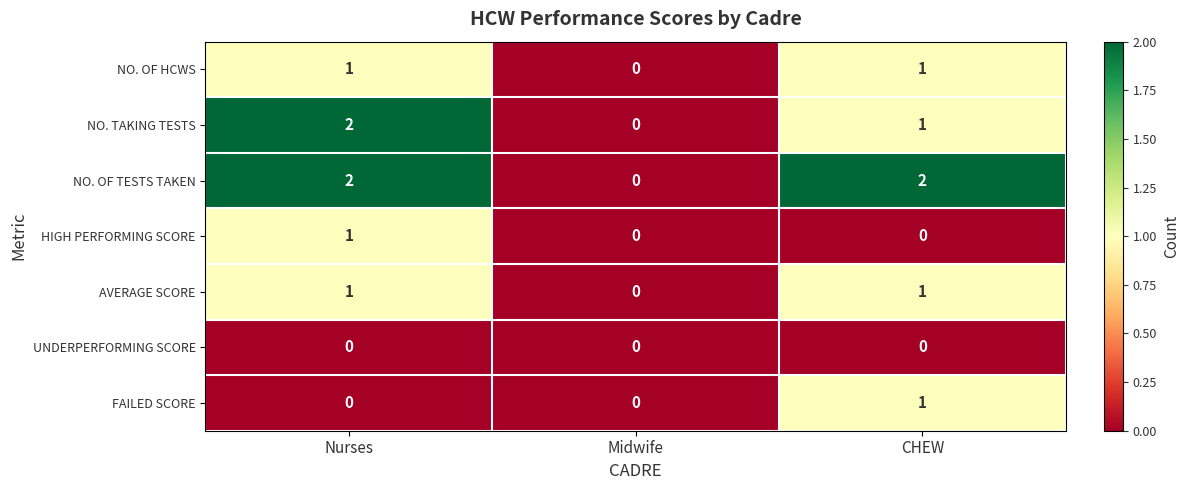

Between Midwife and CHEW, which series saw the biggest shift?

NO. OF TESTS TAKEN